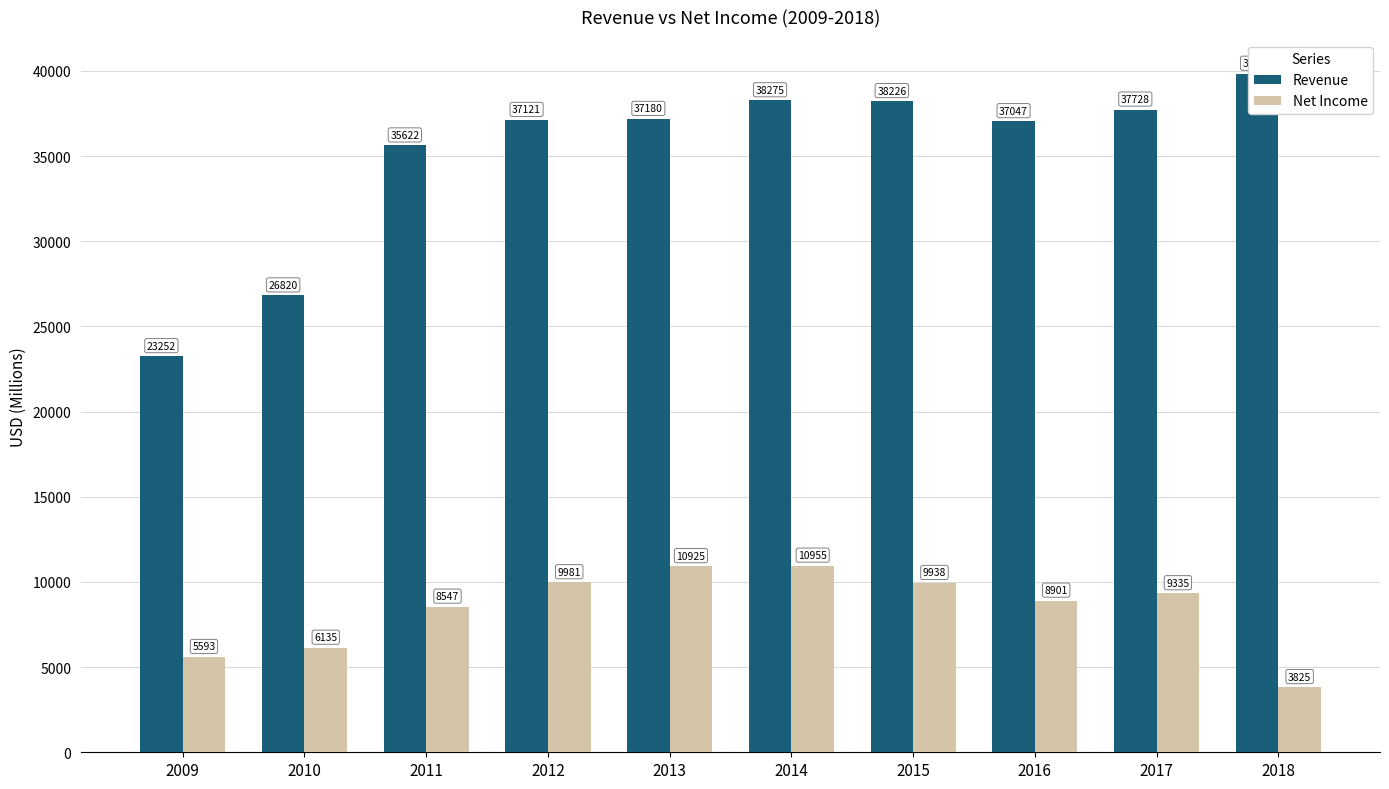

Reading left to right, extract all data points from this chart.

Revenue: 2009=23252	2010=26820	2011=35622	2012=37121	2013=37180	2014=38275	2015=38226	2016=37047	2017=37728	2018=39831
Net Income: 2009=5593	2010=6135	2011=8547	2012=9981	2013=10925	2014=10955	2015=9938	2016=8901	2017=9335	2018=3825